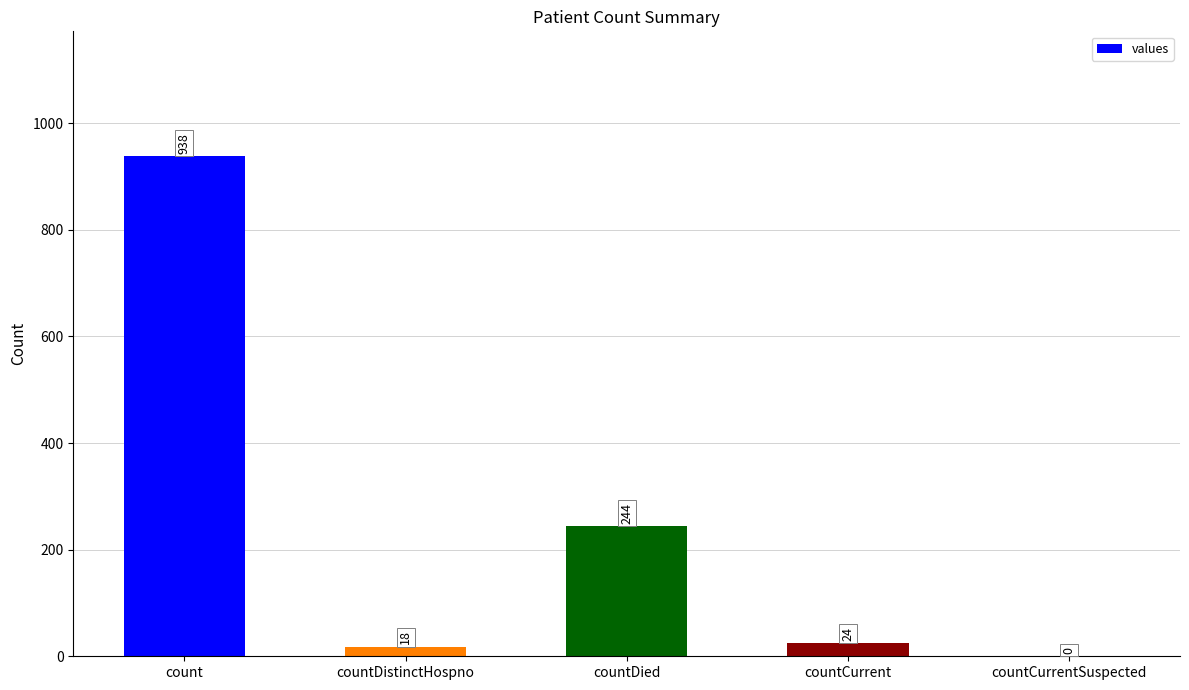

The chart shows a value of 459 at countCurrentSuspected. True or false?

False